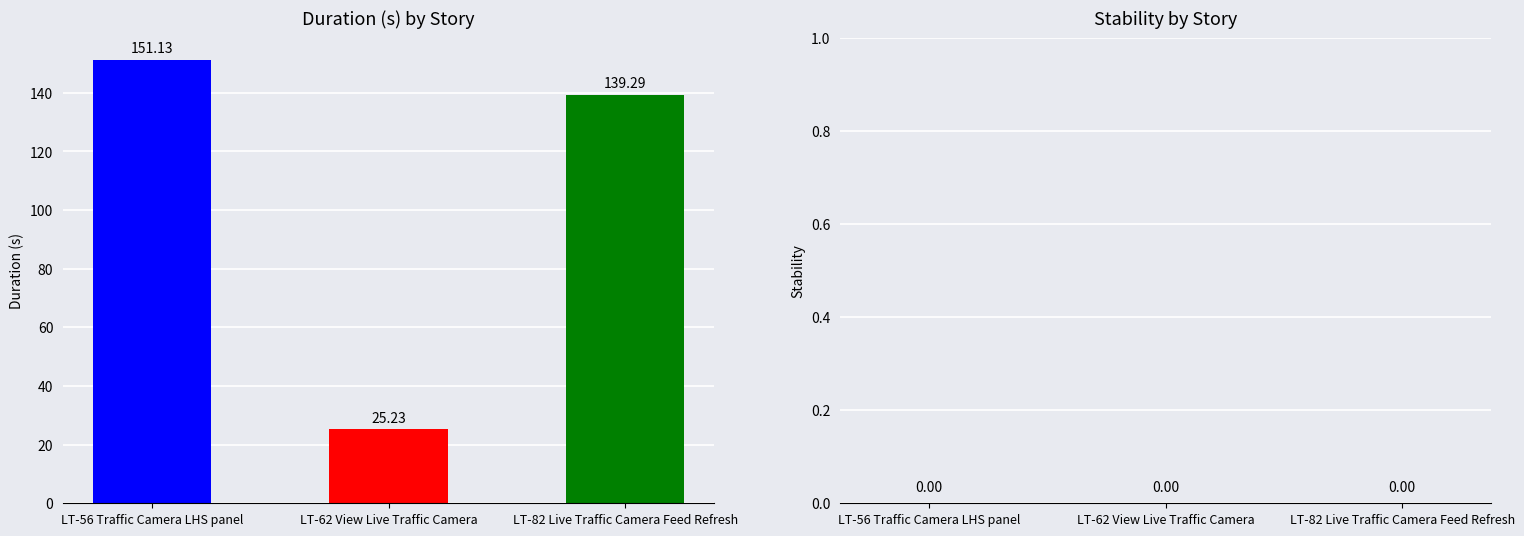

What is the difference between the maximum and second lowest values?

11.8